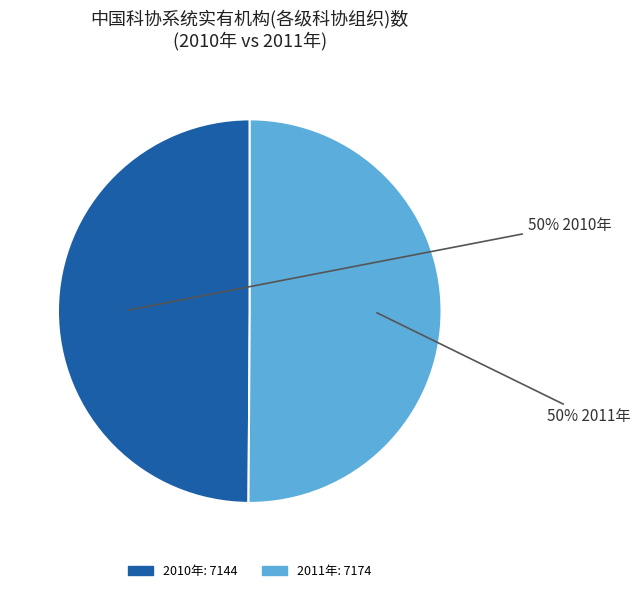

To the nearest percent, what percentage of the pie is 2011年?

50%